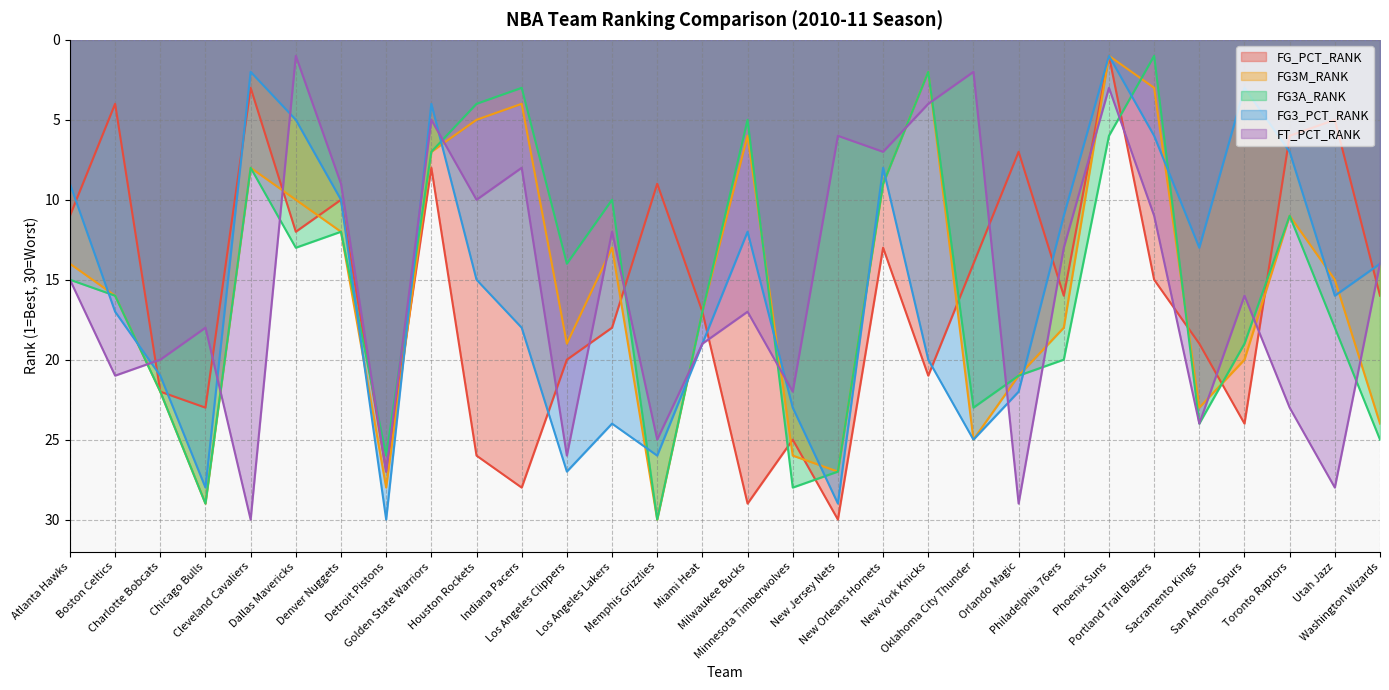

What is the difference between the maximum and second lowest values in the FG3_PCT_RANK series?

28